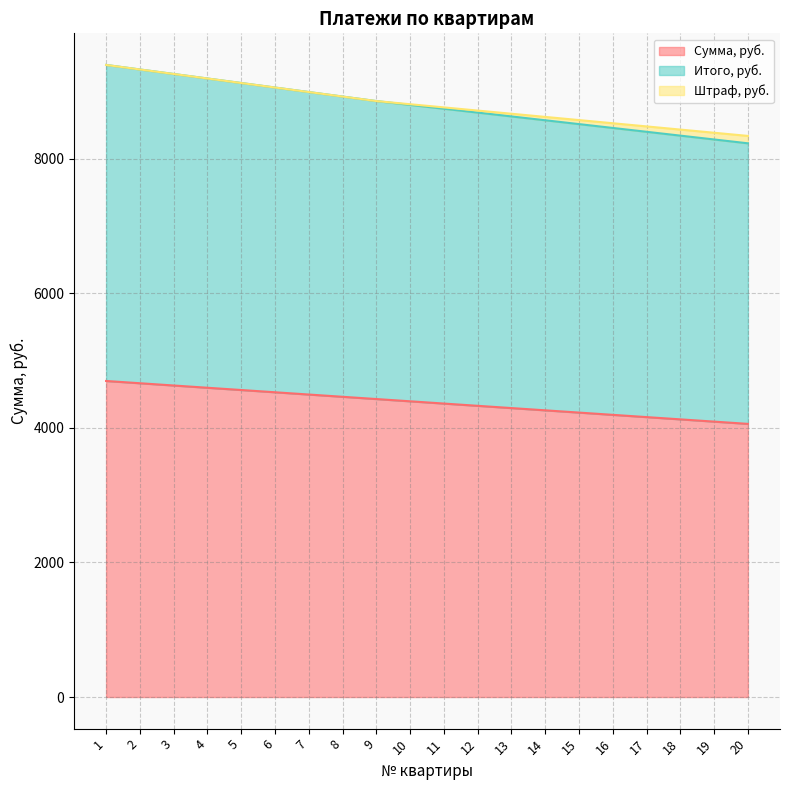

What is the value of the Сумма, руб. point at the 5th from the left?

4562.8